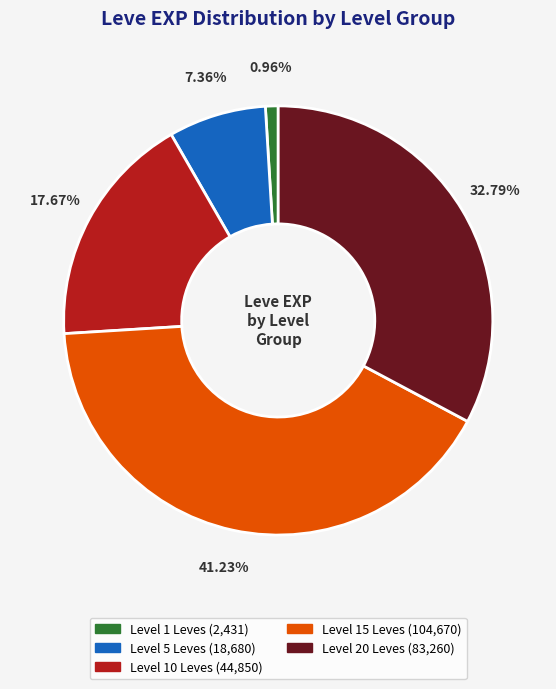

Is there any slice that represents more than half of the pie?

No